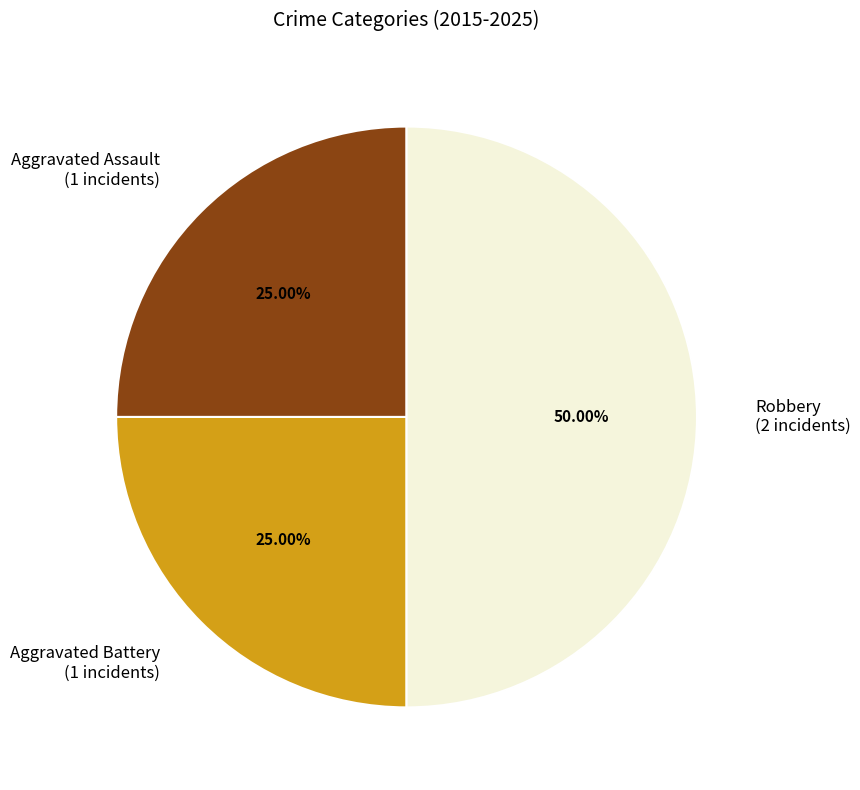

Approximately how many times larger is the value at Robbery compared to Aggravated Assault?

2.0